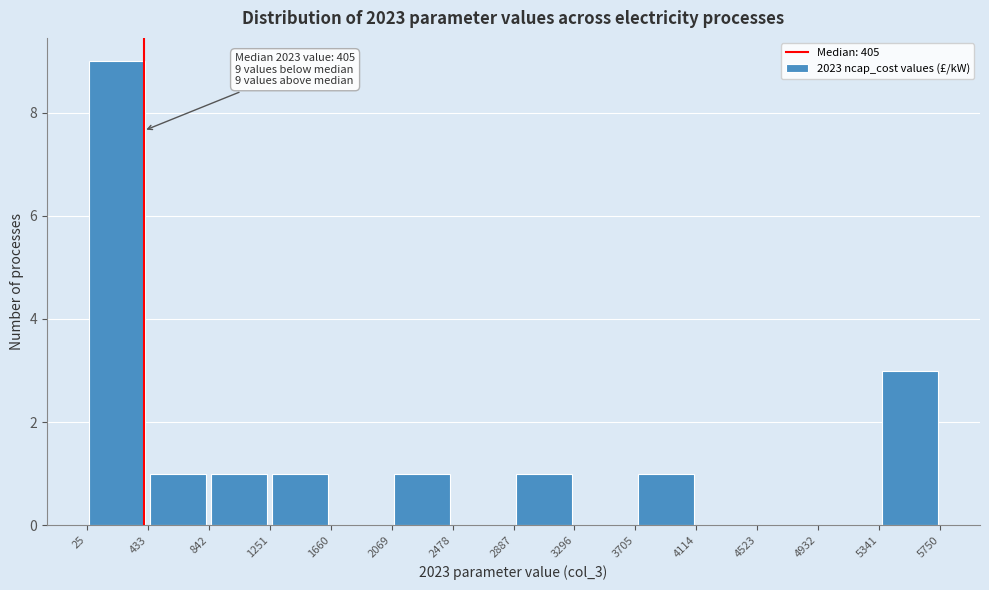

Which range on the x-axis has the tallest bar?

25 to 433